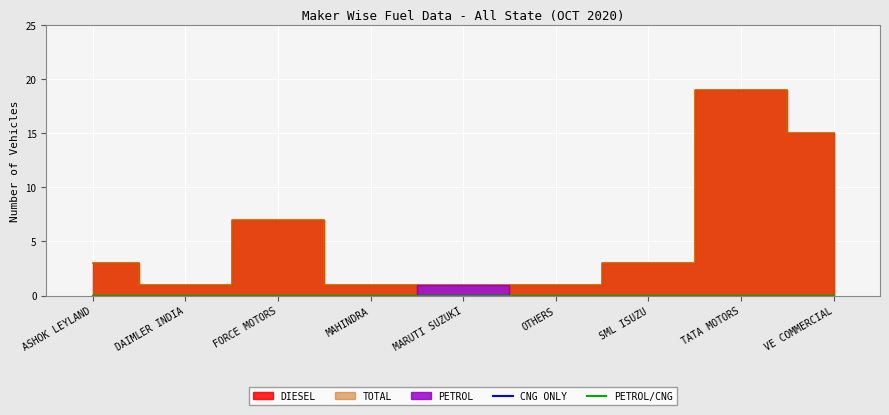

What is the label of the 5th point from the left?

MARUTI SUZUKI